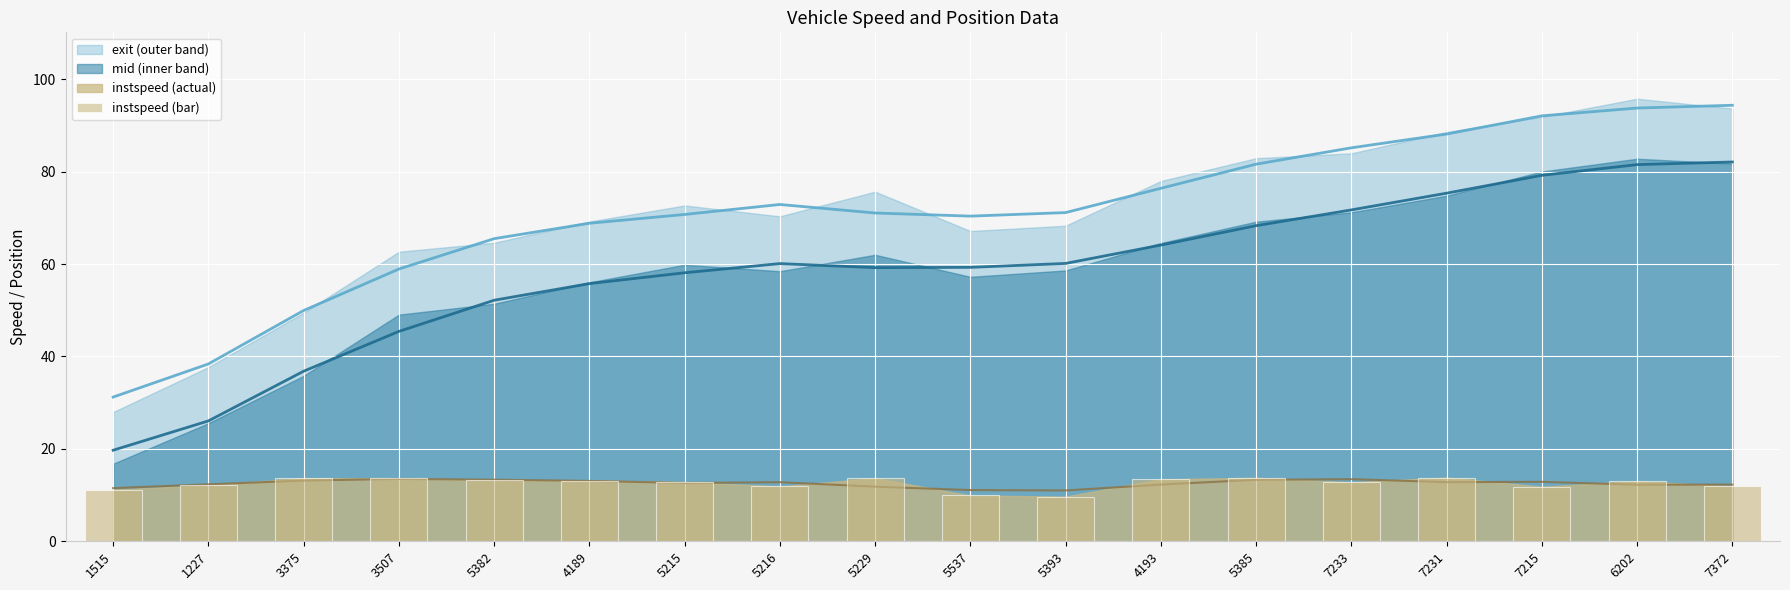

Reading right to left, what are all the values shown in this chart?

7372=11.9	6202=13.0	7215=11.8	7231=13.8	7233=12.8	5385=13.7	4193=13.4	5393=9.7	5537=9.9	5229=13.7	5216=11.9	5215=12.8	4189=13.2	5382=13.2	3507=13.6	3375=13.7	1227=12.1	1515=11.2